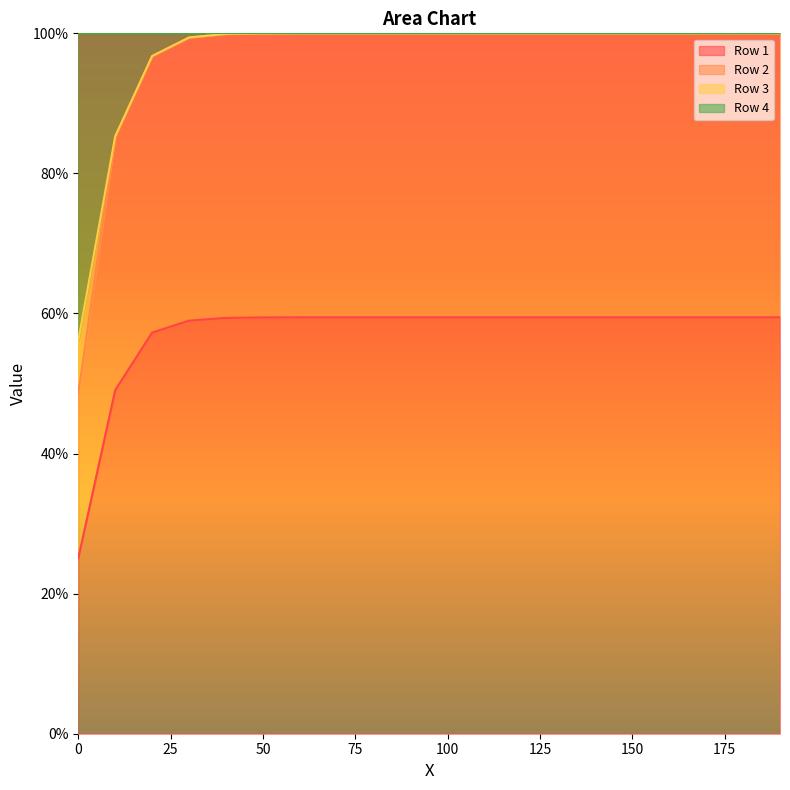

Is it true that Row 2 equals 1.0 at 70?

True